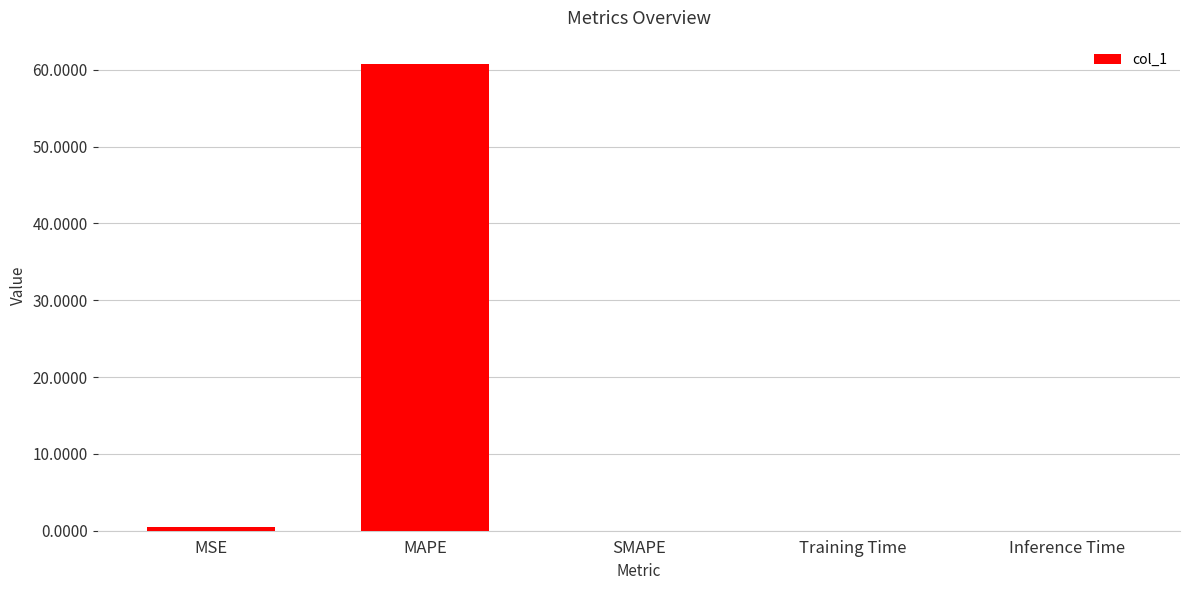

What is the maximum value shown in the chart?

60.8